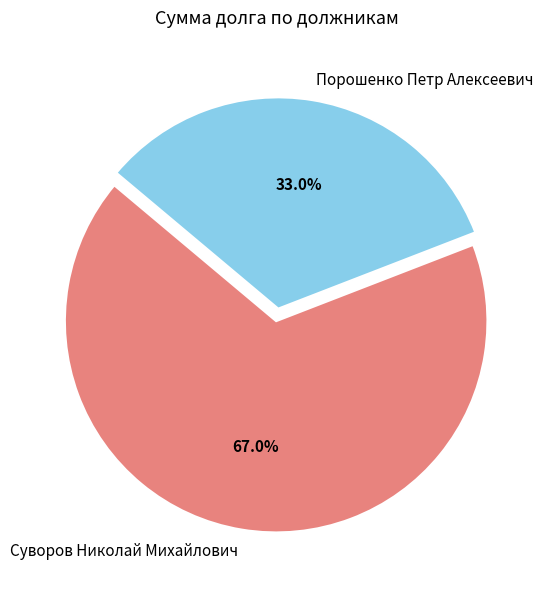

Is it true that Порошенко Петр Алексеевич is 33% of the pie?

True